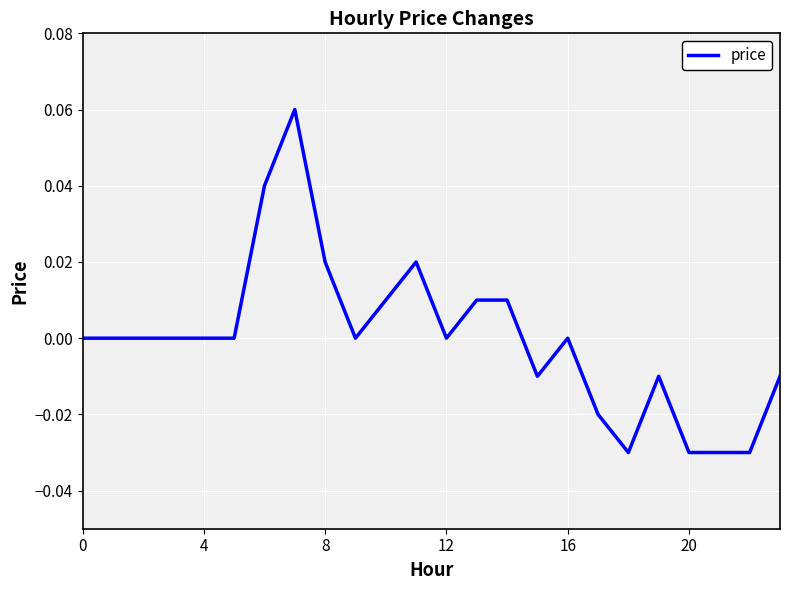

How many lines are shown in the chart?

1